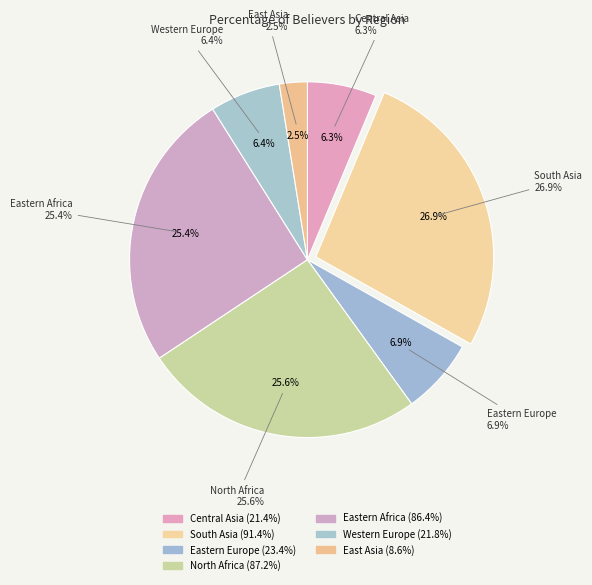

Does East Asia account for over 50% of the chart?

No